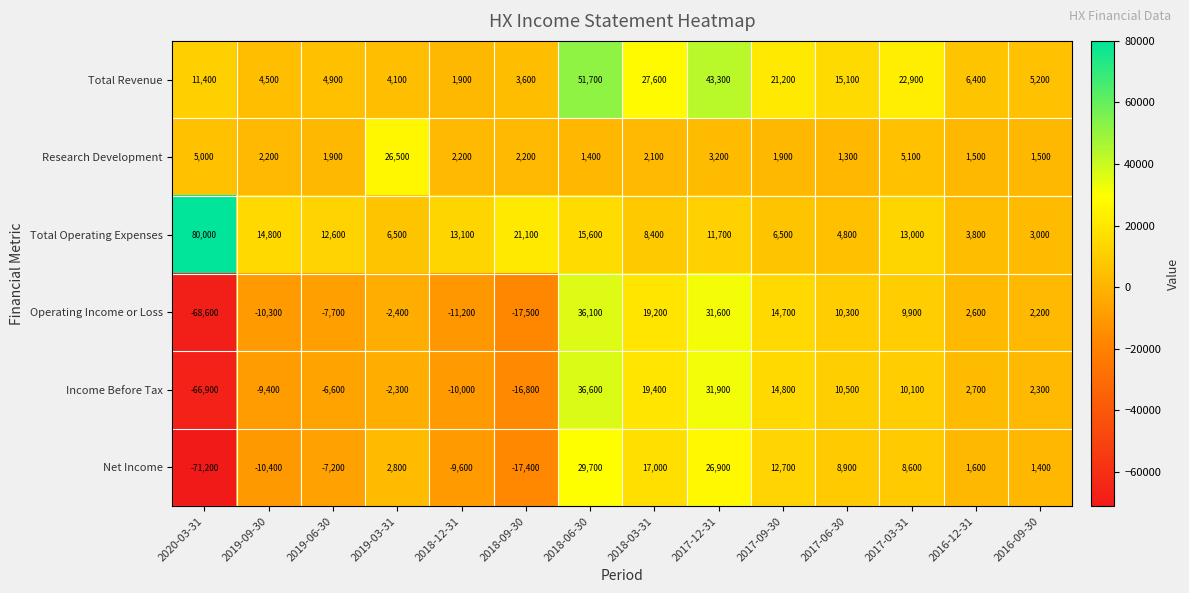

What is the difference between the maximum and minimum values in the Research Development series?

25200